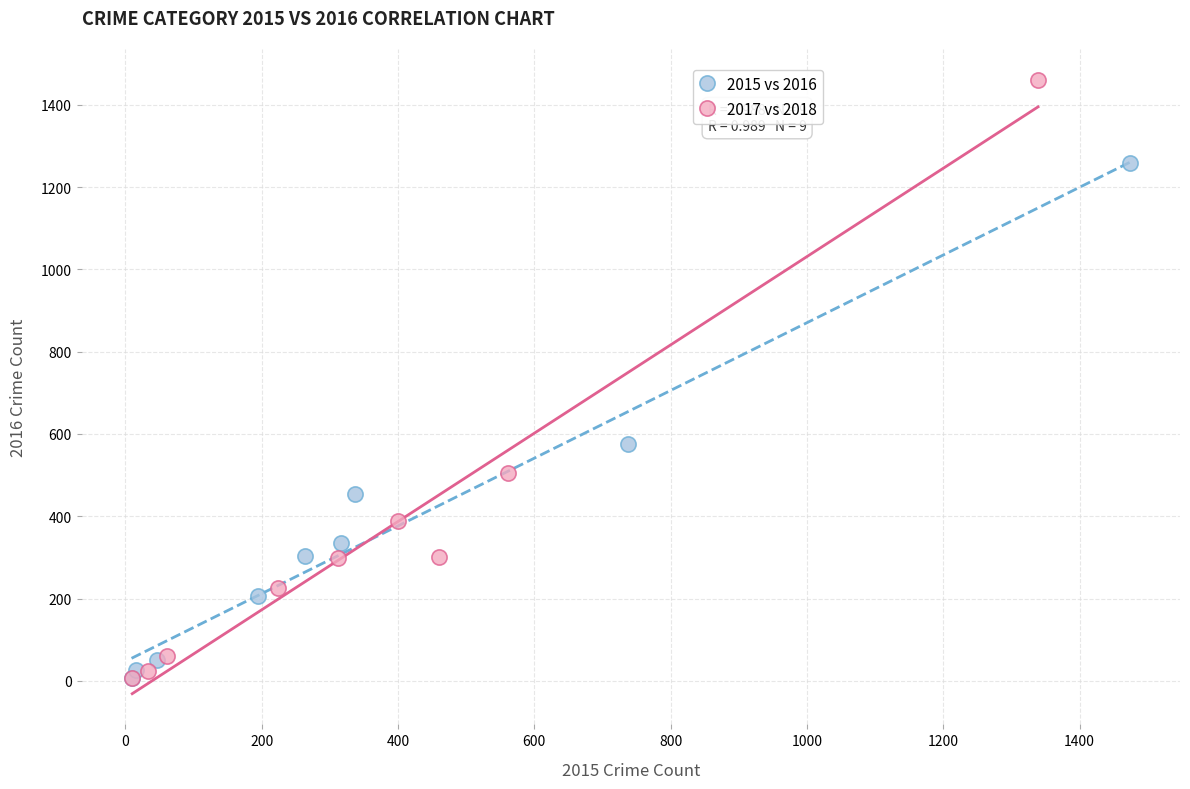

Which series has the largest Y range (max minus min)?

2017 vs 2018